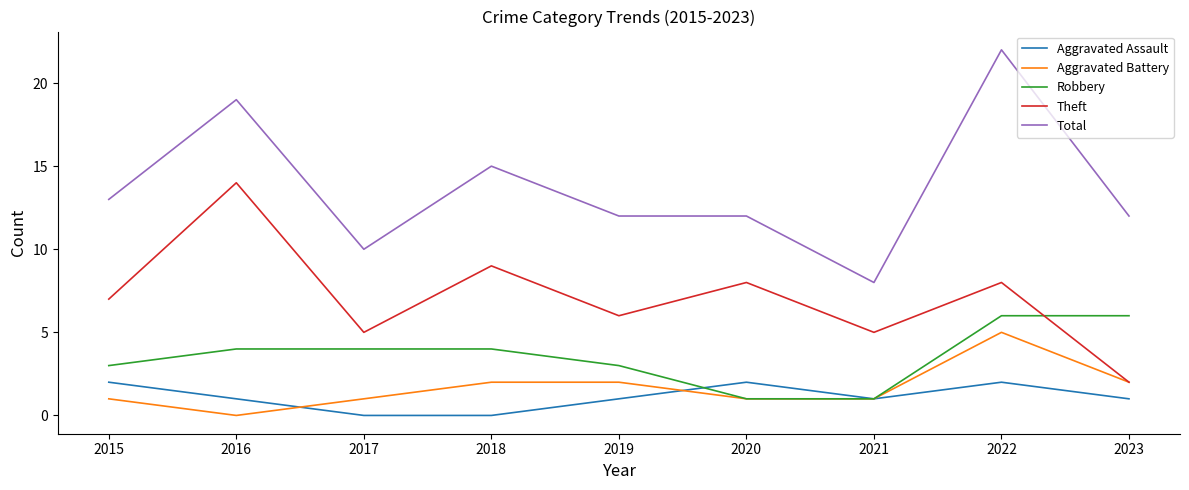

Is it true that Robbery equals 6 at 2016?

False